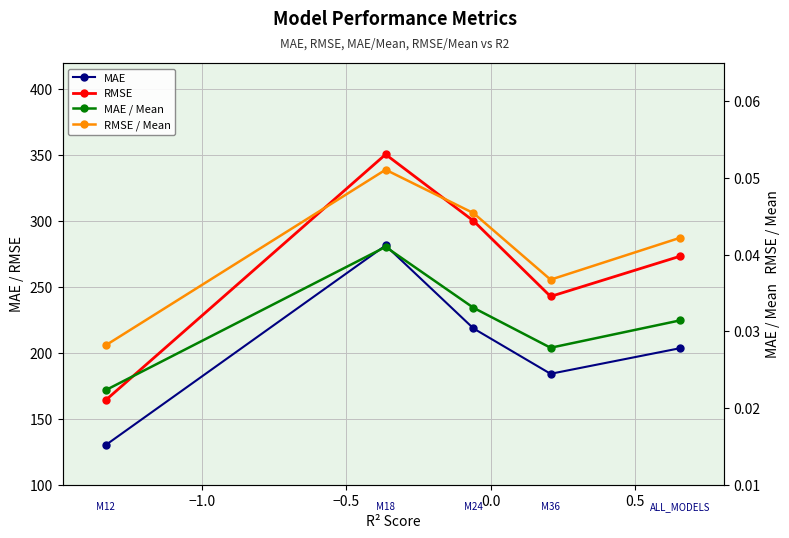

What position from the right is −0.5?

3